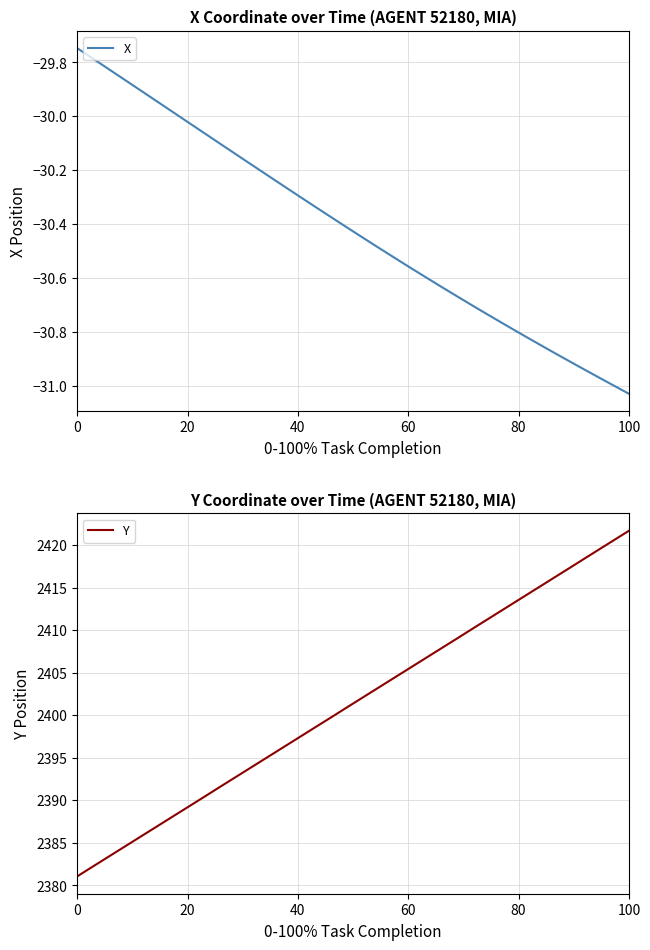

At which label does Y reach its peak?

100